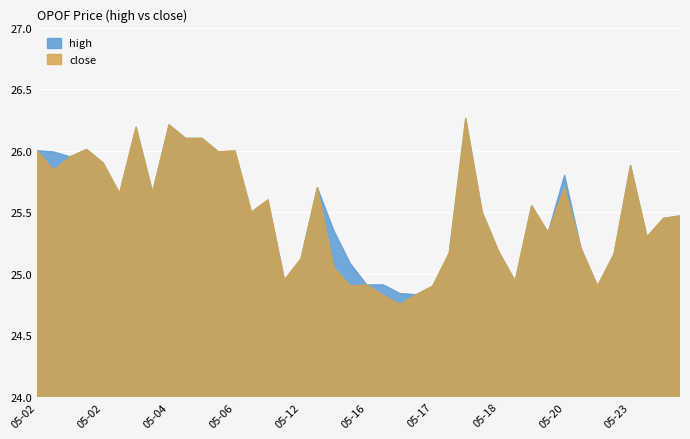

What is the sum of all close values?

1019.6